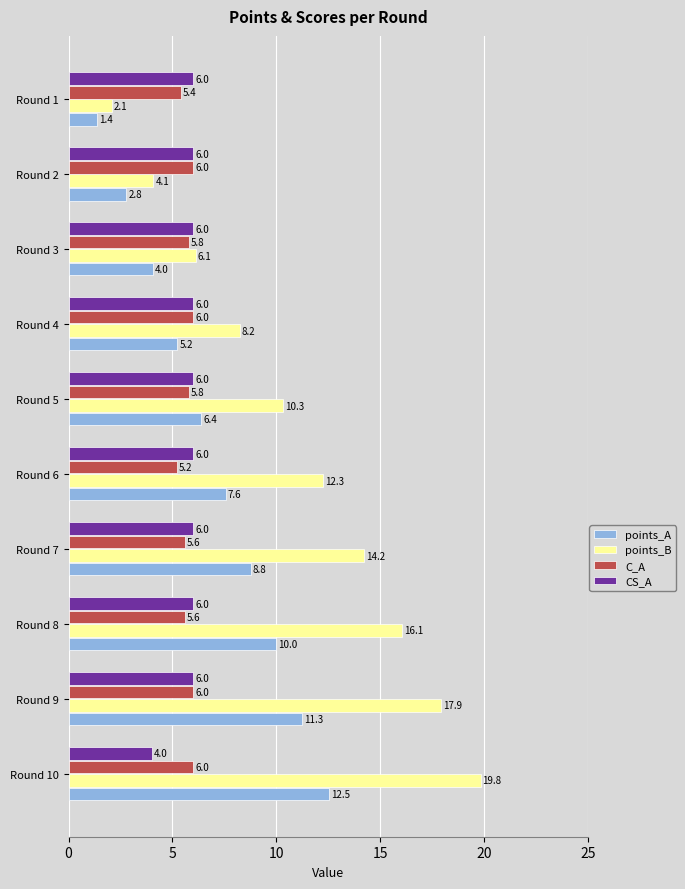

Where is C_A nearest to the value 5?

Round 6